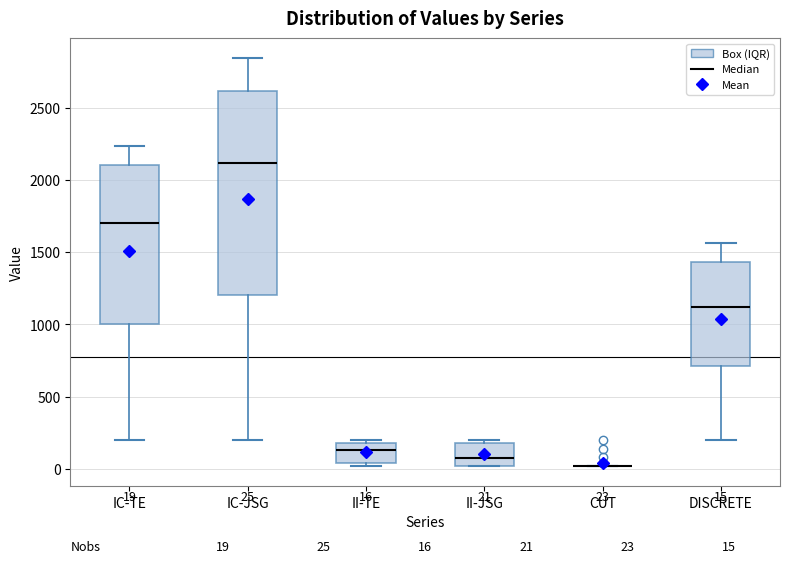

Which box is the tallest, from its lower edge to its upper edge?

IC-JSG